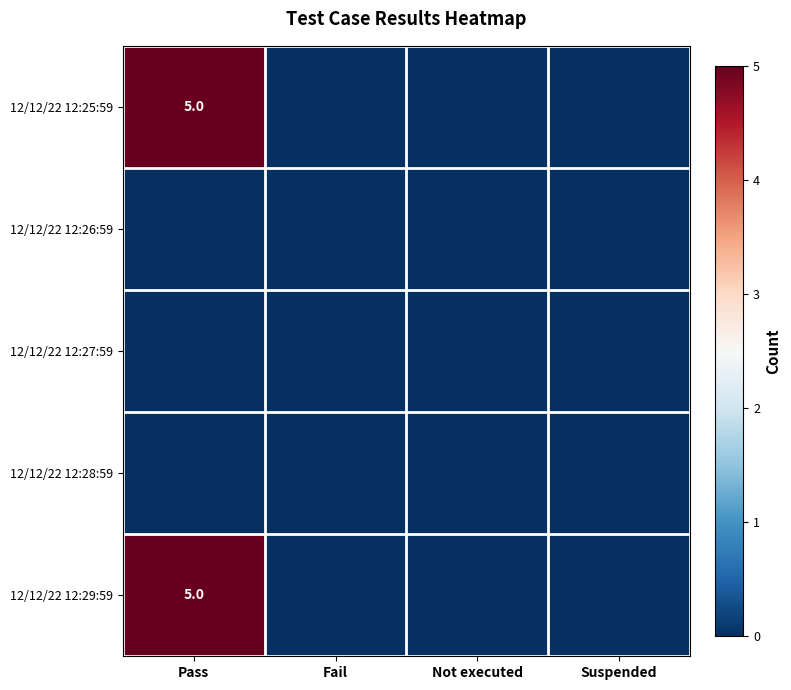

Is it true that 12/12/22 12:29:59 equals 2 at Pass?

False